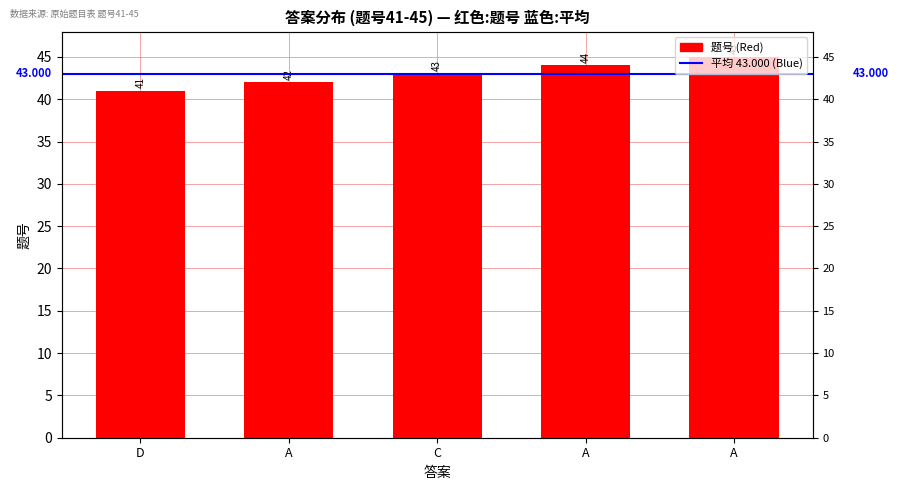

True or false: the data shows 59 at A.

False